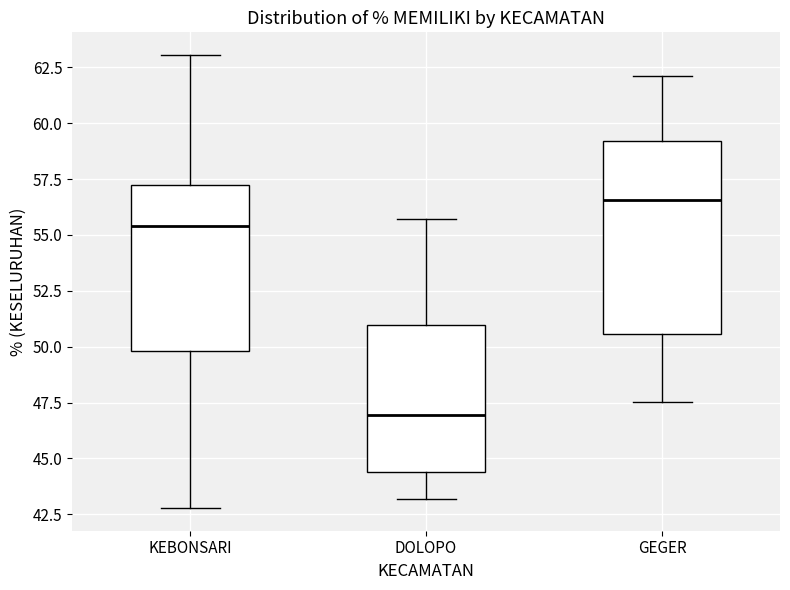

Reading left to right, read every box against the y-axis: the position of its median line, the range the box covers, and the ends of its whiskers. The values are not printed on the chart, so give them approximately, as read against the axis.

KEBONSARI: median 55.5, box 50.0 to 57.5, whiskers 43.0 to 63.0
DOLOPO: median 47.0, box 44.5 to 51.0, whiskers 43.0 to 55.5
GEGER: median 56.5, box 50.5 to 59.0, whiskers 47.5 to 62.0